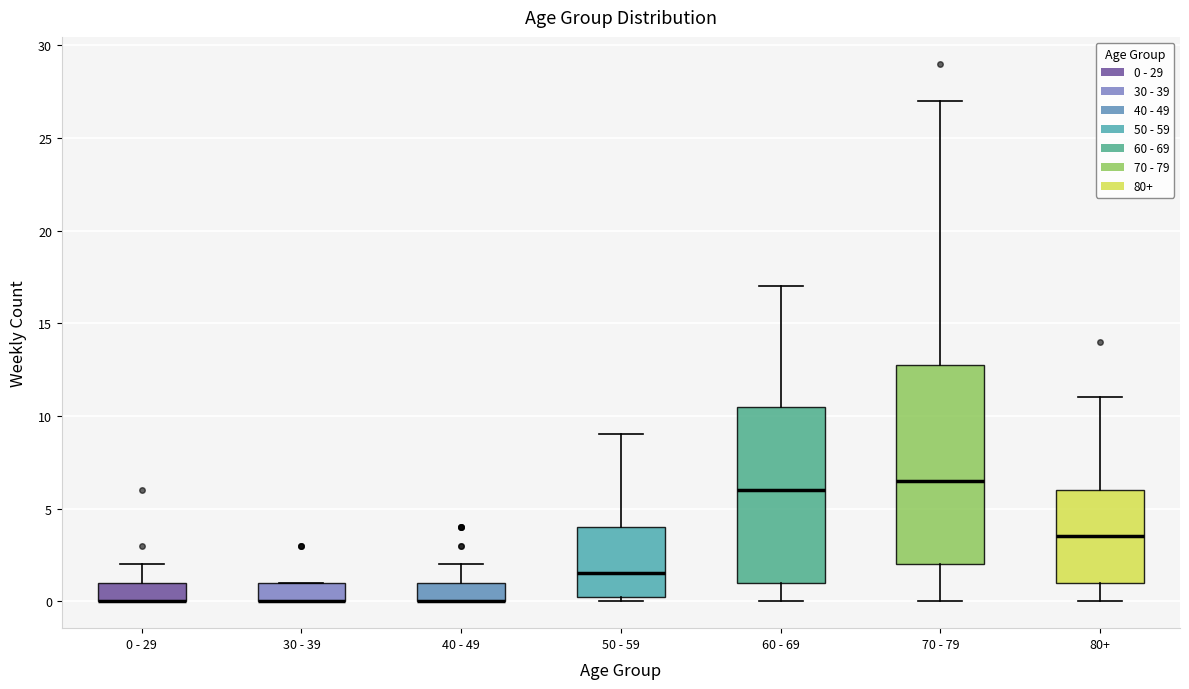

Reading left to right, transcribe this box plot: for each box, give where its median line is, the range the box spans, and where its two whiskers end, as read against the y-axis. The values are not printed on the chart, so give them approximately, as read against the axis.

0 - 29: median 0.0 (drawn on the box's lower edge), box 0.0 to 1.0, whiskers 0.0 to 2.0
30 - 39: median 0.0 (drawn on the box's lower edge), box 0.0 to 1.0, whiskers 0.0 to 1.0
40 - 49: median 0.0 (drawn on the box's lower edge), box 0.0 to 1.0, whiskers 0.0 to 2.0
50 - 59: median 1.5, box 0.5 to 4.0, whiskers 0.0 to 9.0
60 - 69: median 6.0, box 1.0 to 10.5, whiskers 0.0 to 17.0
70 - 79: median 6.5, box 2.0 to 13.0, whiskers 0.0 to 27.0
80+: median 3.5, box 1.0 to 6.0, whiskers 0.0 to 11.0